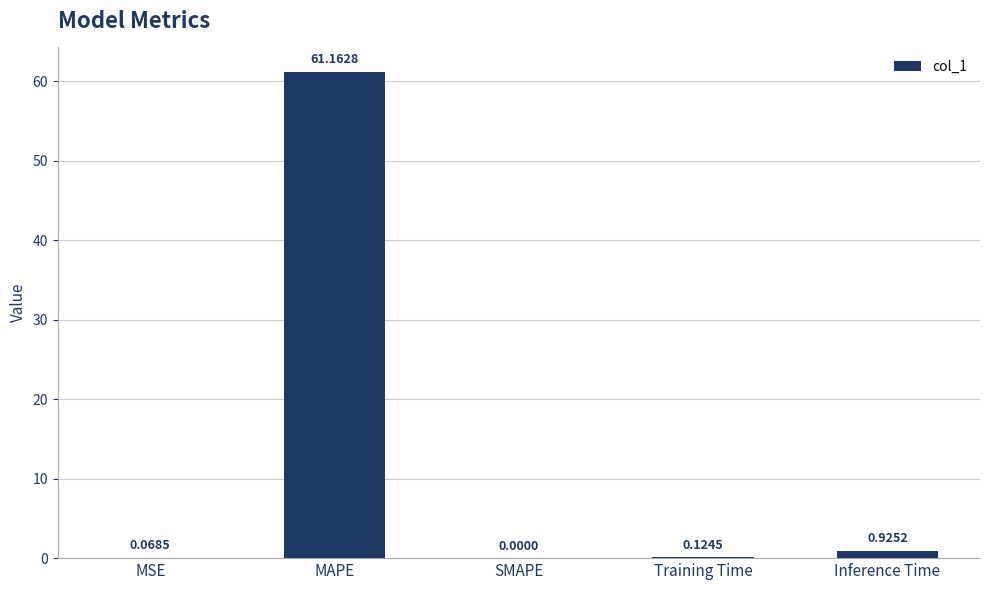

Are the bars horizontal?

No